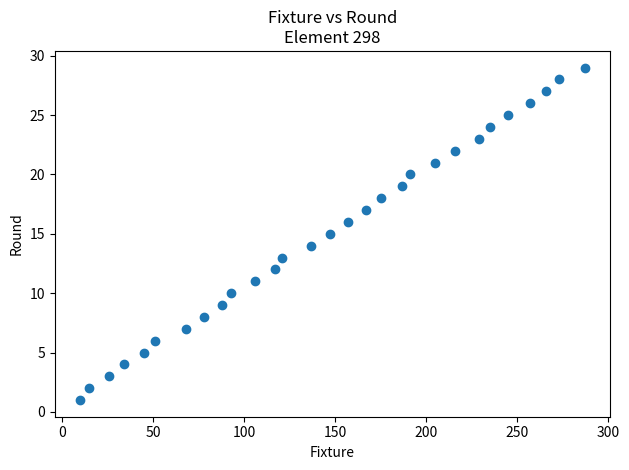

What is the range of Y values (max minus min)?

28